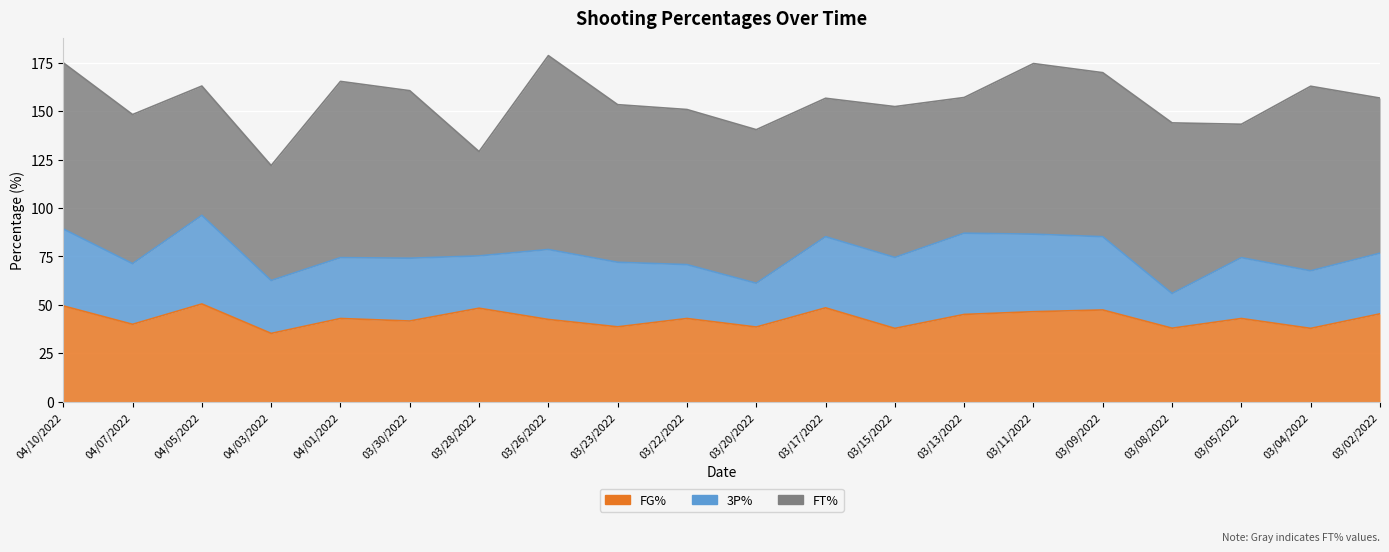

In FT%, how many points are higher than both neighbors (excluding endpoints)?

6